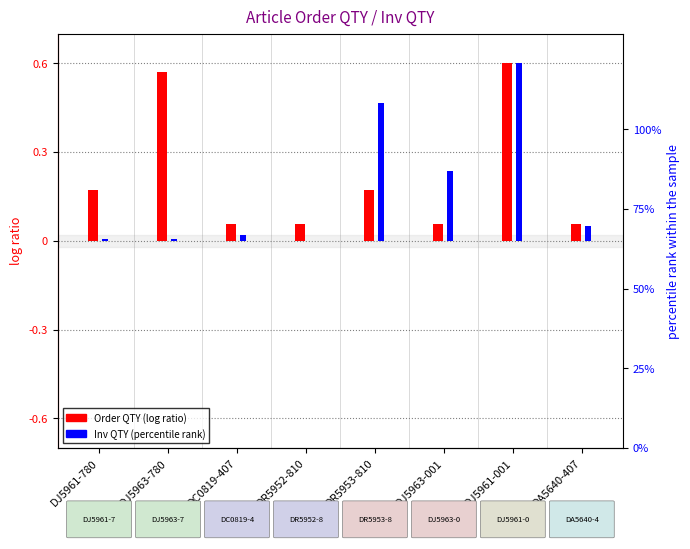

At how many categories does at least one series exceed 0?

8